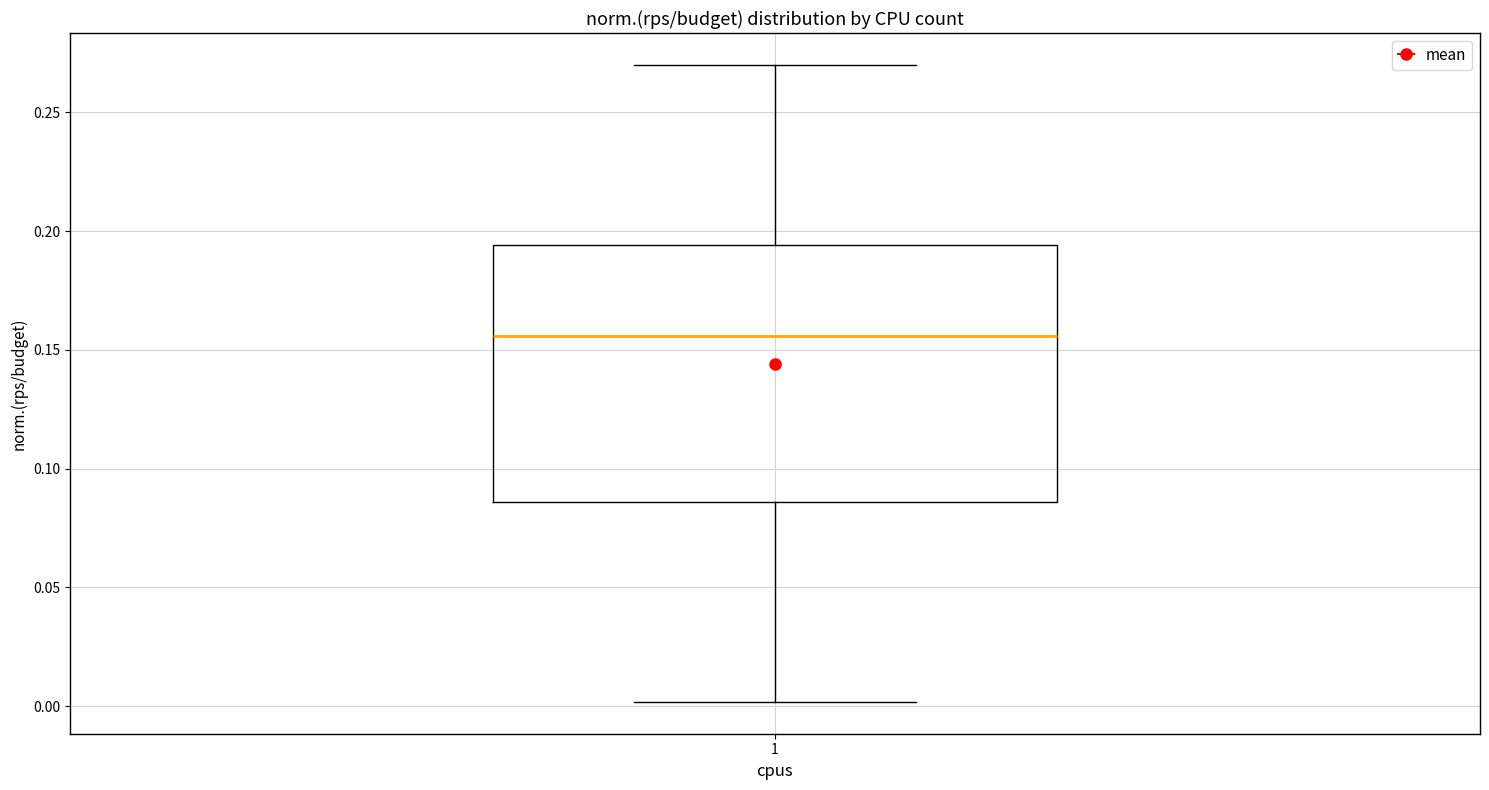

Read this box plot against the y-axis: the position of the median line, the range covered by the box, and the ends of both whiskers. The values are not printed on the chart, so give them approximately, as read against the axis.

median 0.155, box 0.085 to 0.195, whiskers 0.000 to 0.270